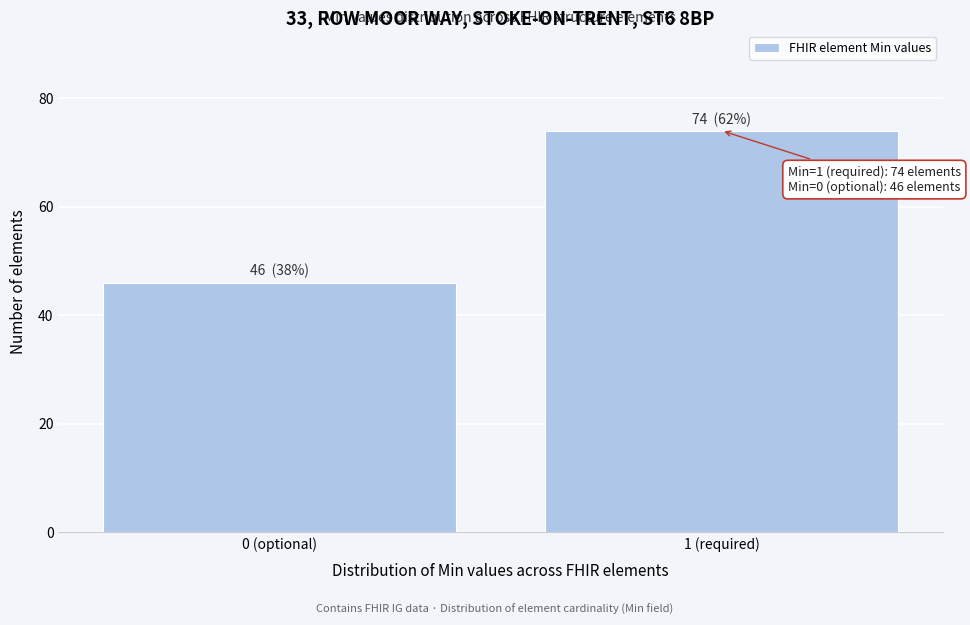

Reading left to right, list all the values displayed in this chart.

46	74